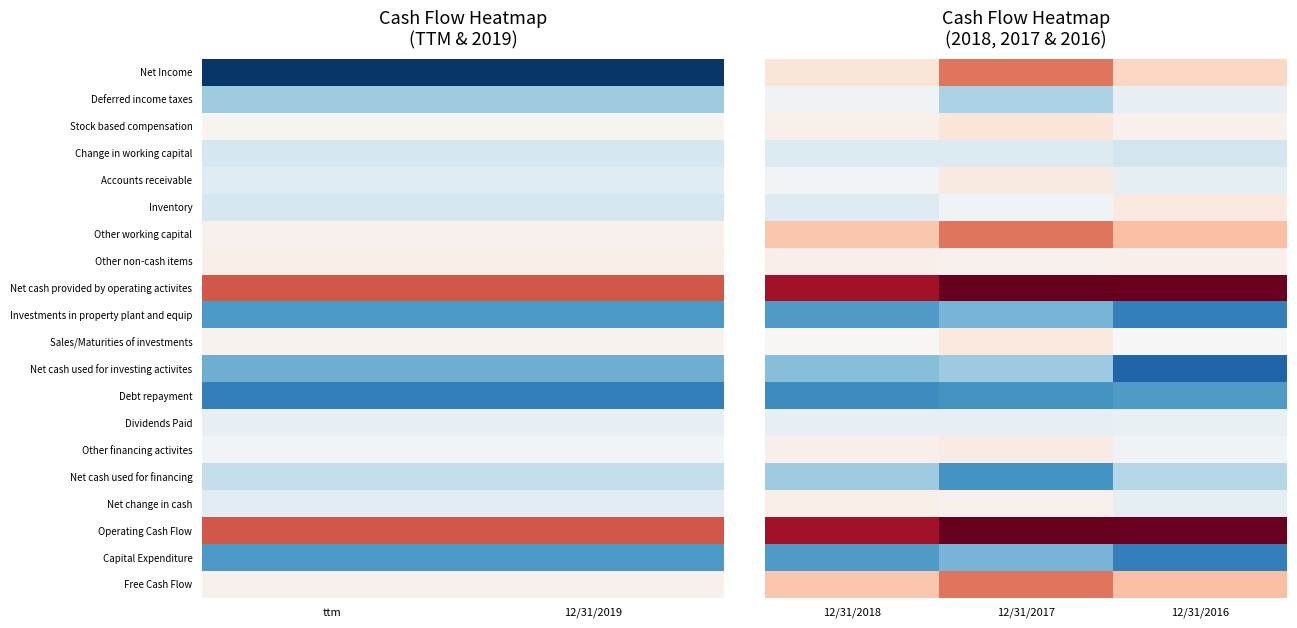

What is the total value across all series at 12/31/2016?

-37460